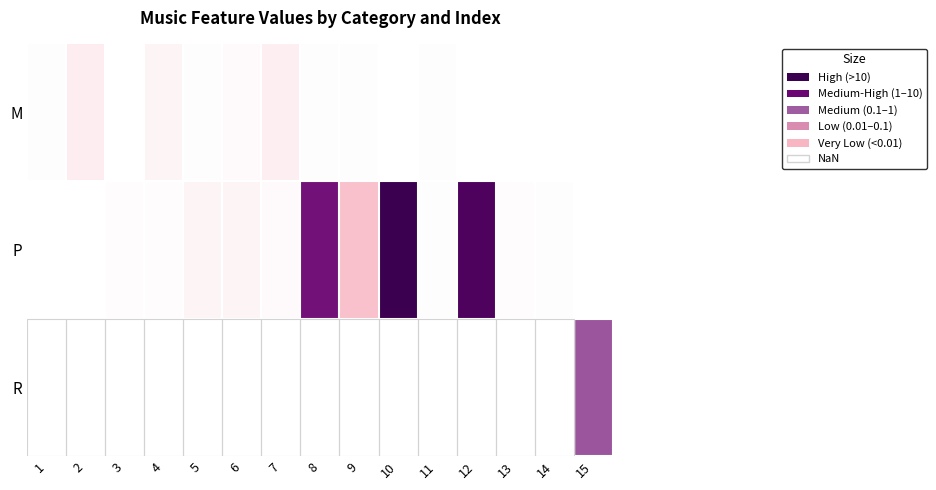

Which has a higher value, 3 or 9?

9